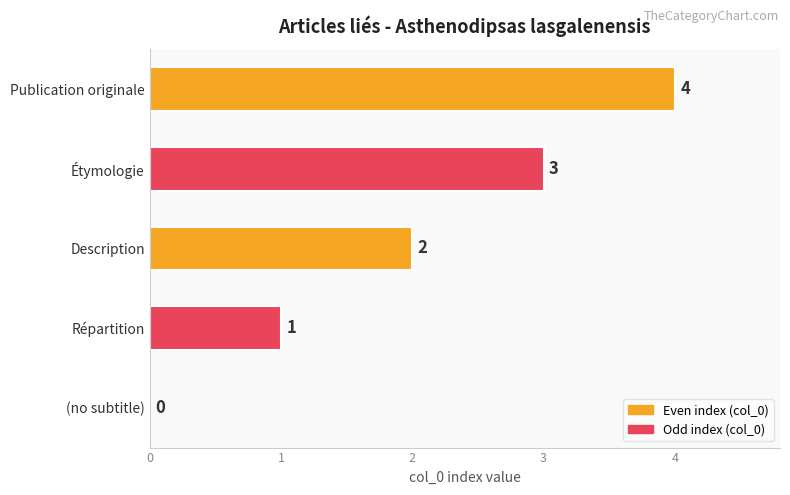

How many values are between 1 and 3?

3